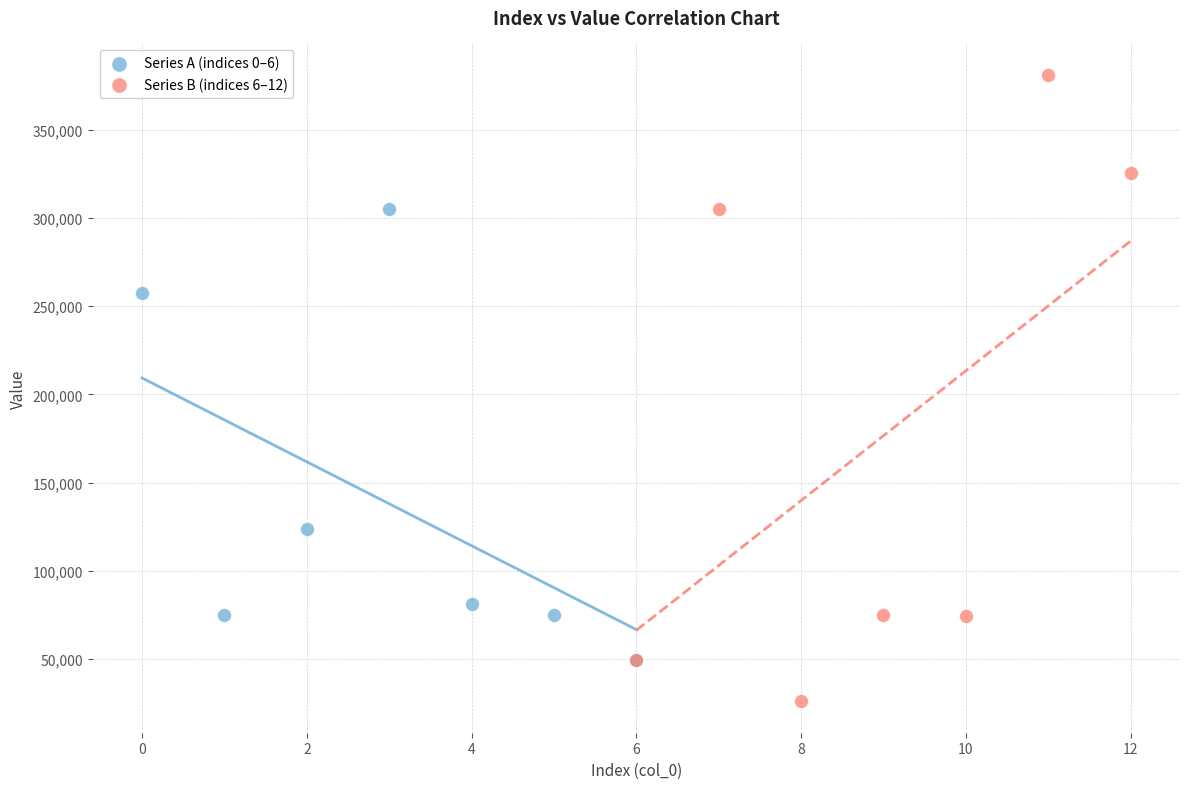

Which series has the widest spread of Y values?

Series B (indices 6–12)